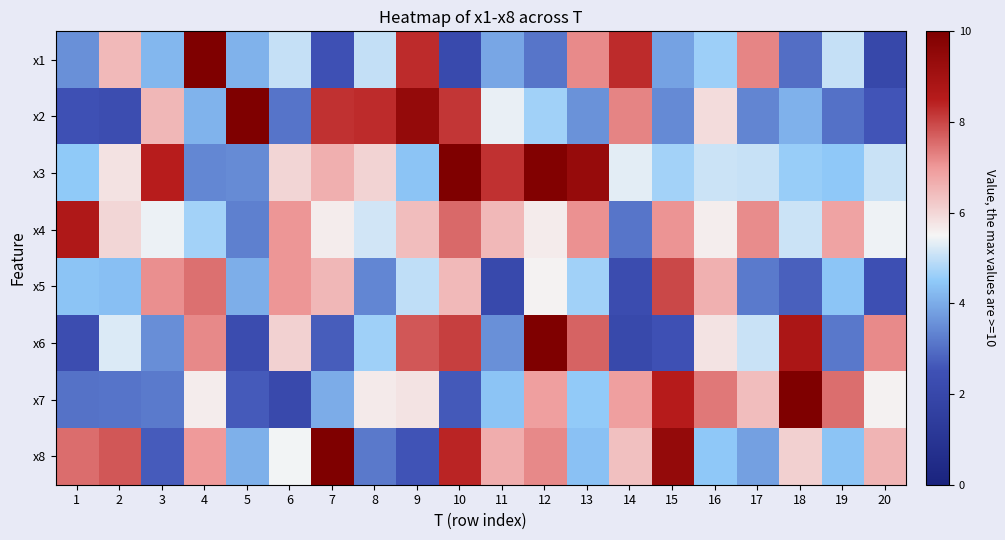

What is the spread (max minus min) of values at 16?

2.9